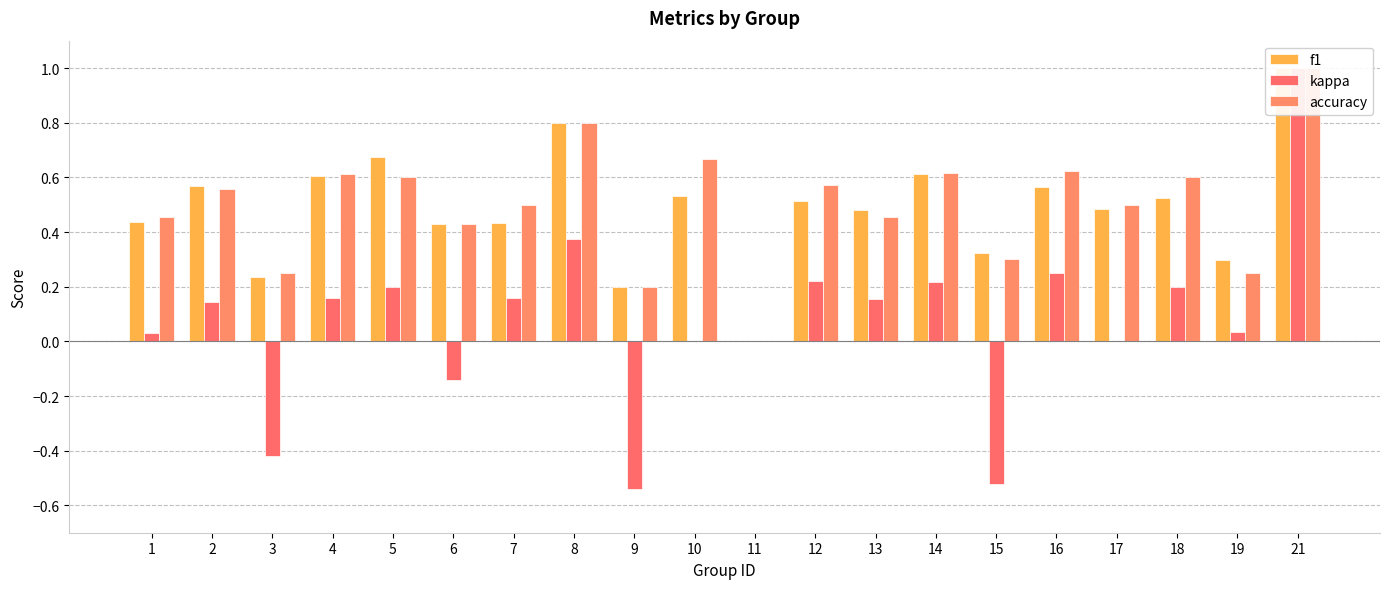

Which has a higher value, 21 or 17?

21